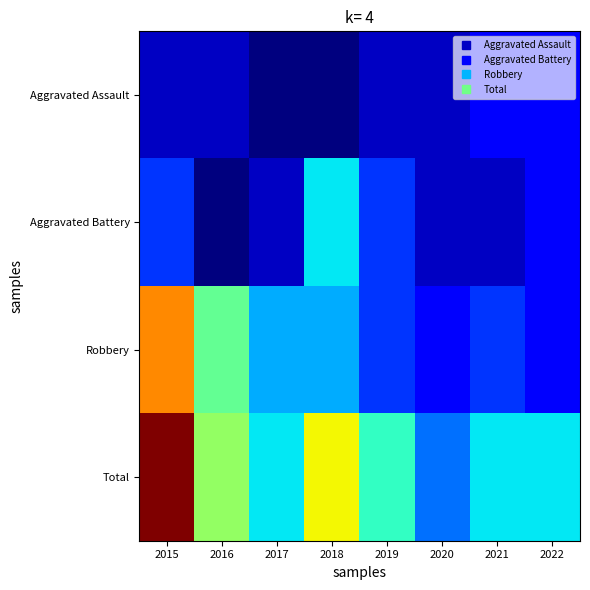

At how many categories does at least one series exceed 12?

1